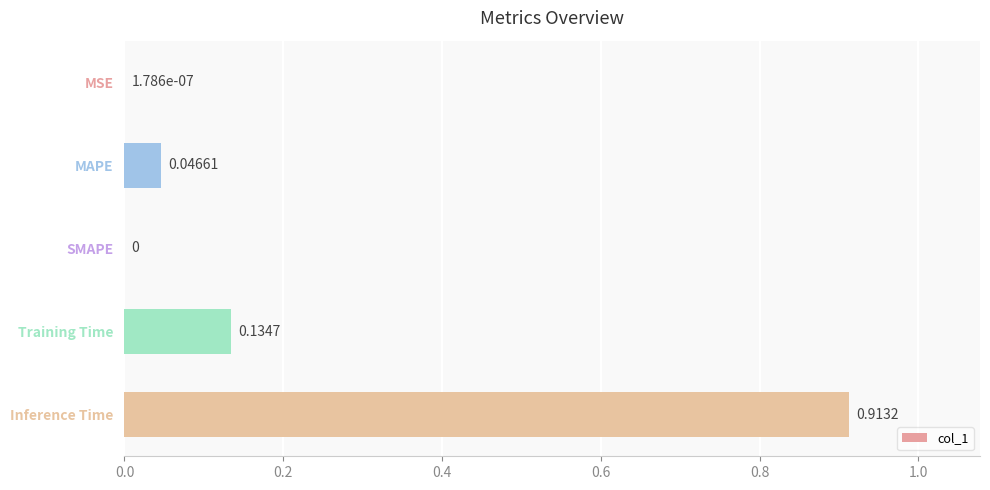

What is the change in value from MAPE to Training Time?

+0.1